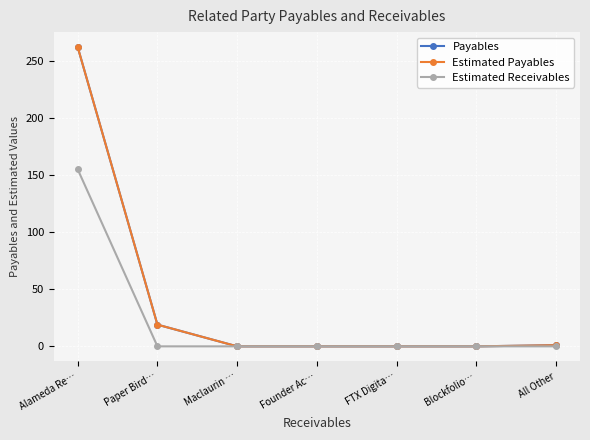

Does the chart have visible grid lines?

Yes